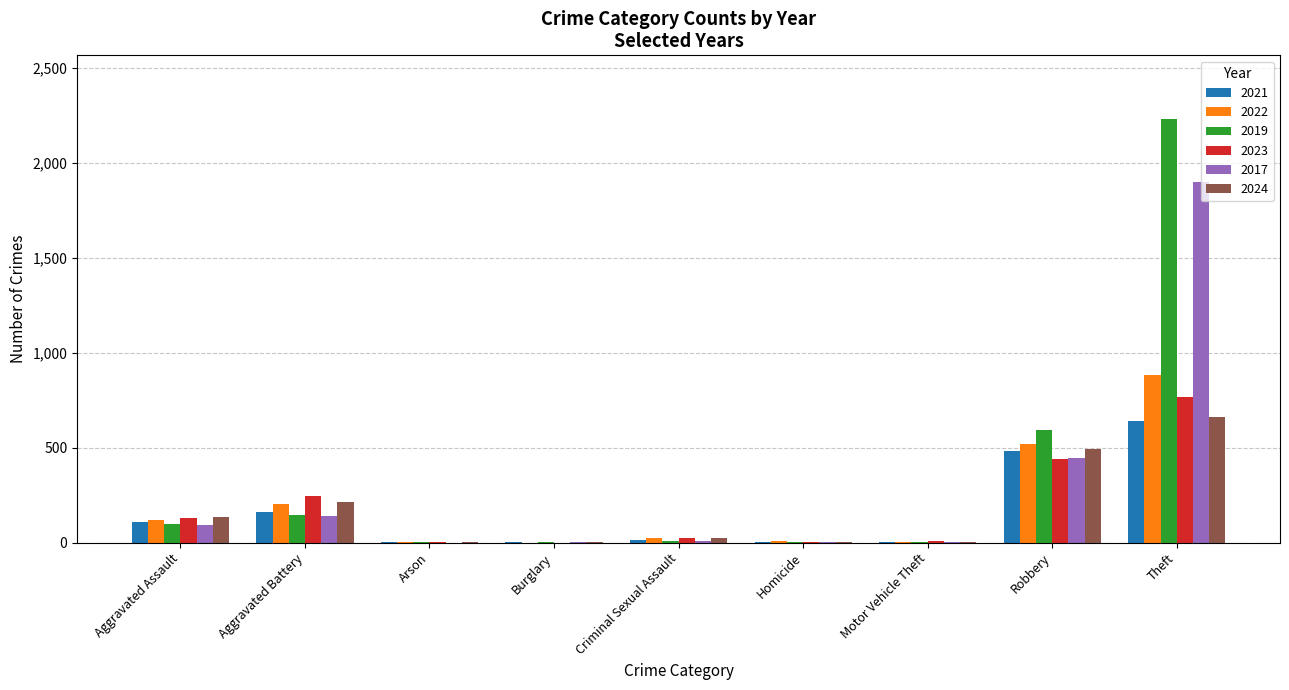

What is the maximum value shown in the chart?

2230